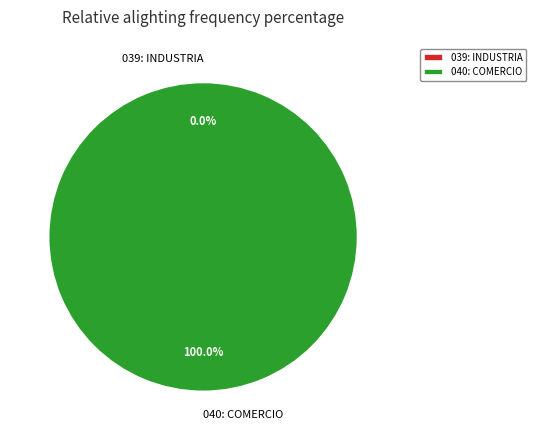

What is the majority slice?

040: COMERCIO